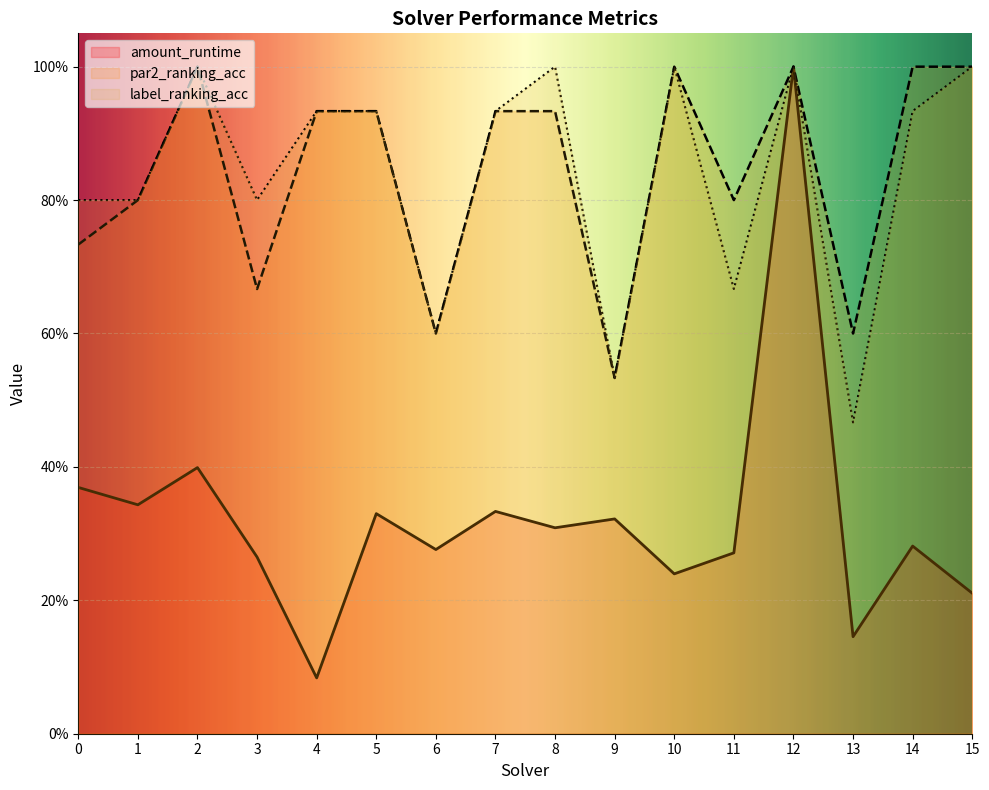

True or false: amount_runtime has more than 1 interior local peaks.

True